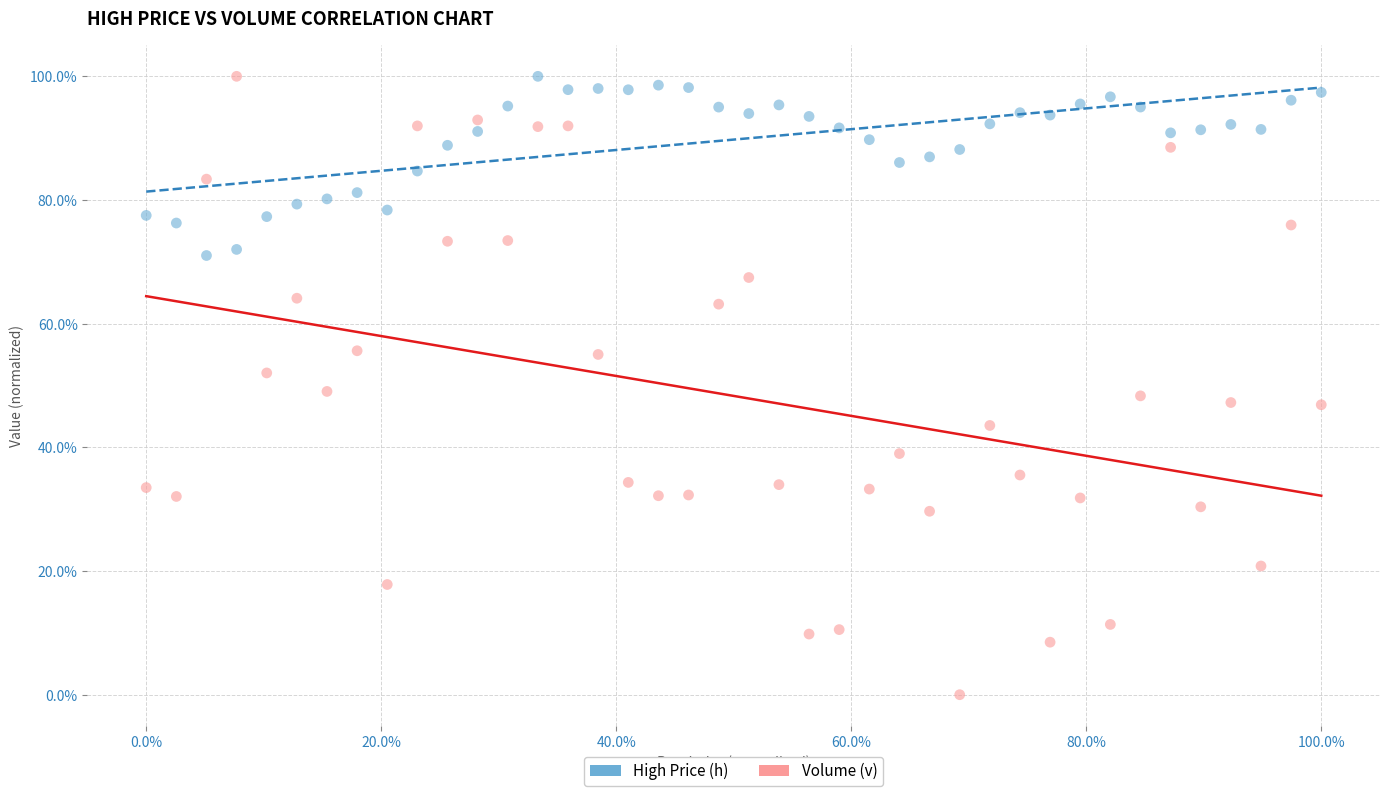

Which series has the widest spread of Y values?

Volume (v)